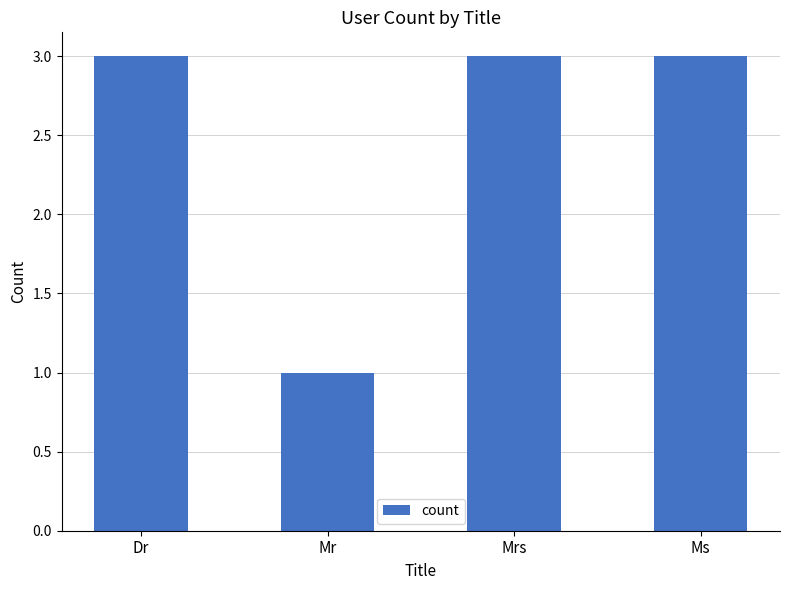

What is the sum of all values?

10